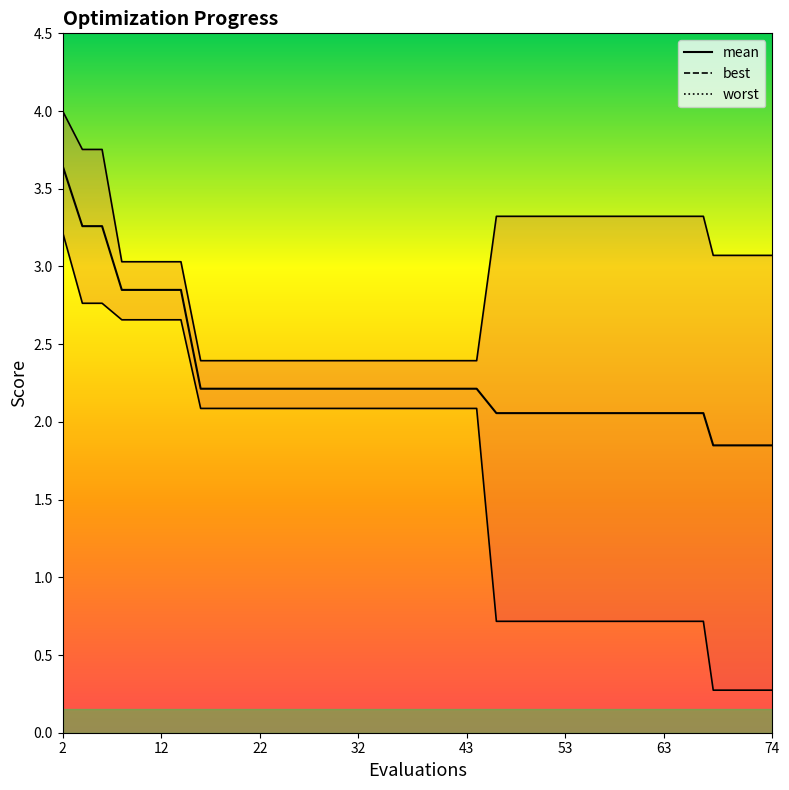

Does the chart display data point markers on the line(s)?

No